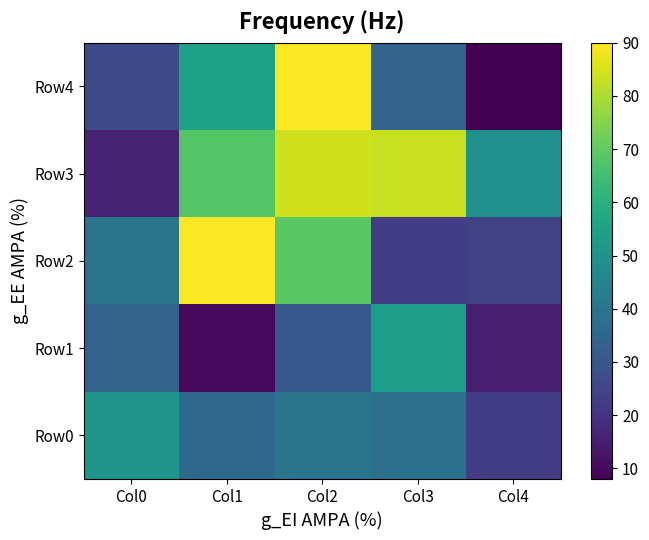

List the series in order of their peak value, highest first.

Row2, Row4, Row3, Row1, Row0